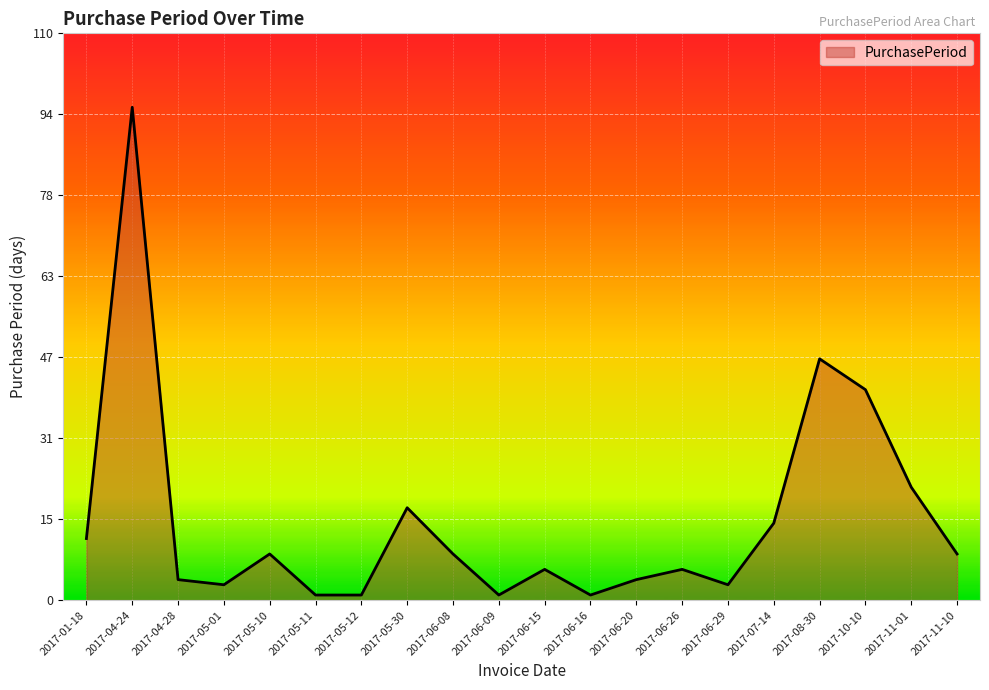

Which has a higher value, 2017-07-14 or 2017-05-30?

2017-05-30